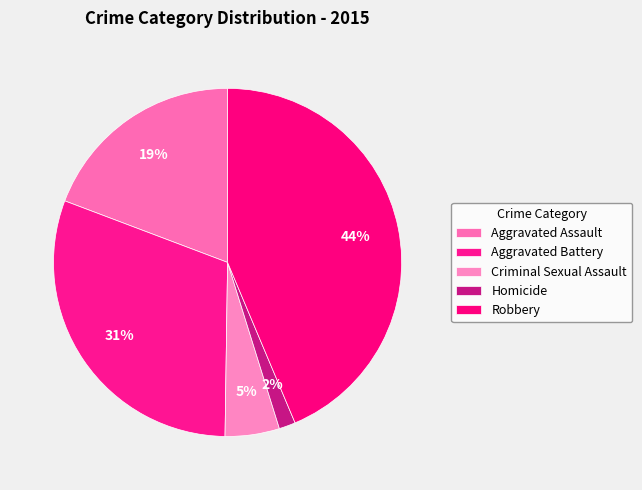

Count the number of slices in the pie.

5